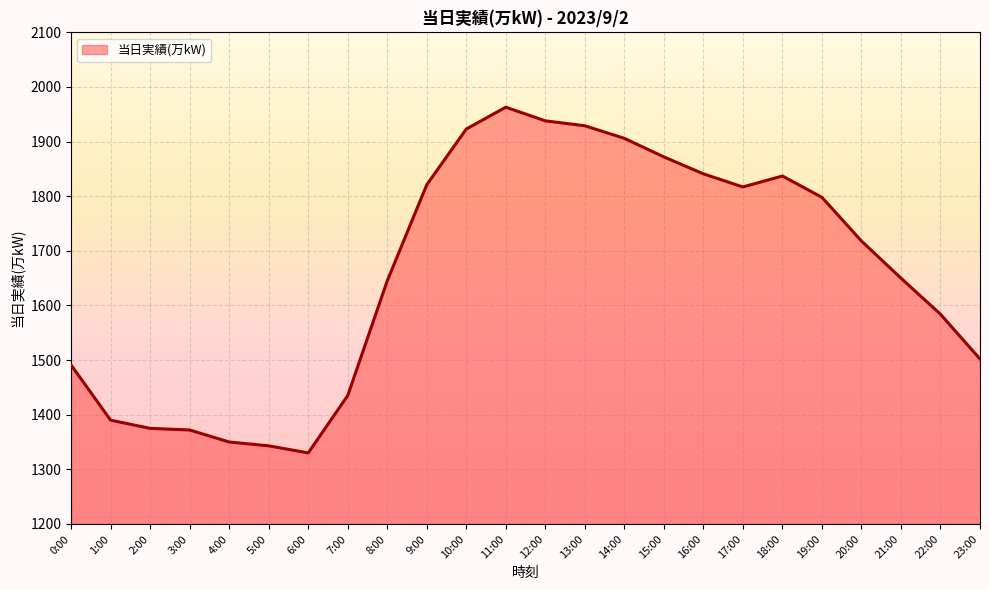

How many lines are shown in the chart?

1